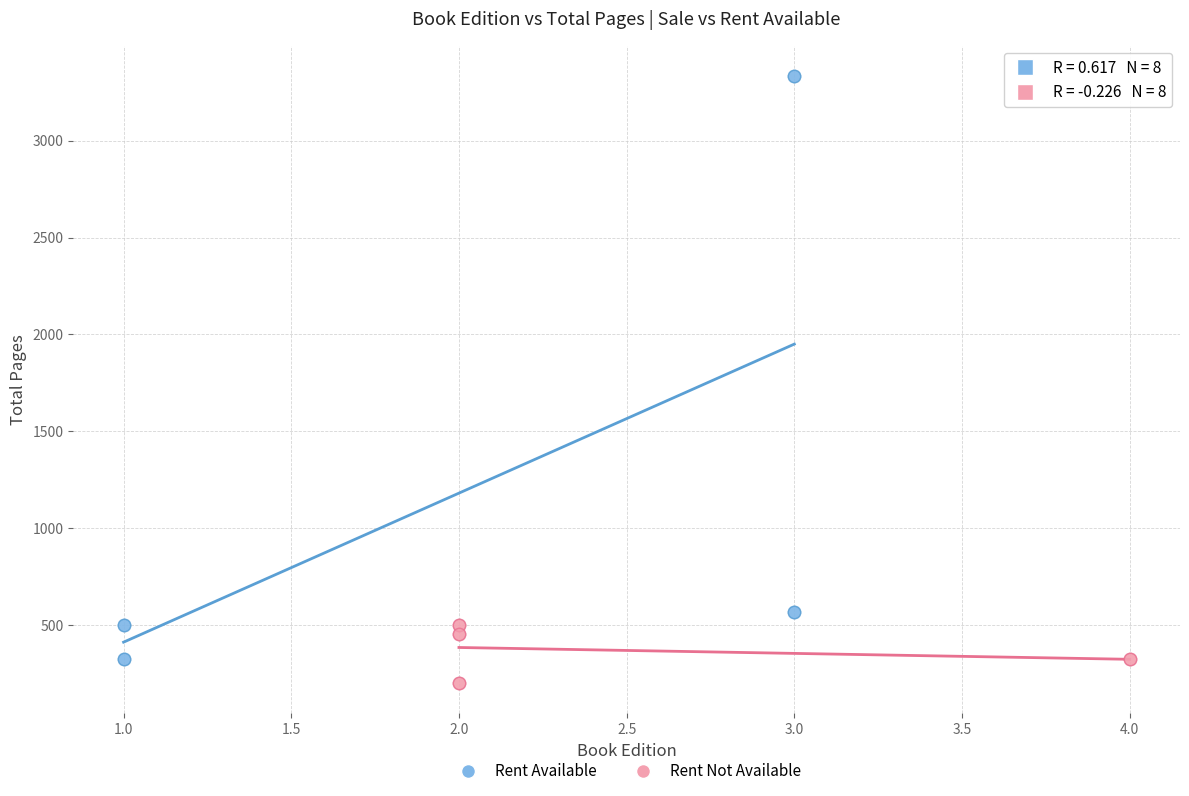

Which series has the largest Y range (max minus min)?

Rent Available